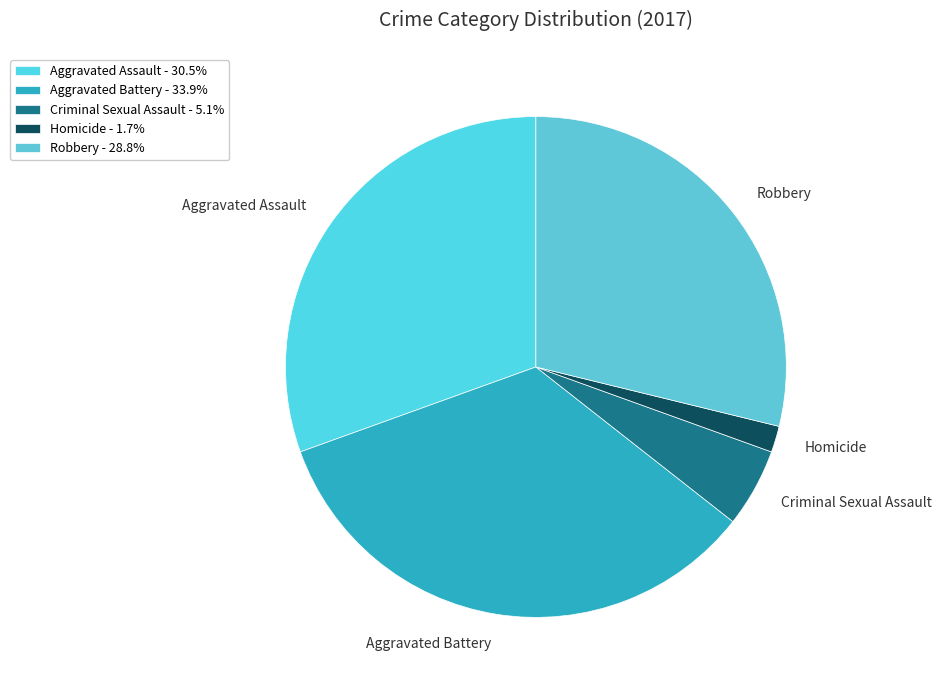

Is the sum of Aggravated Battery and Homicide greater than half?

No